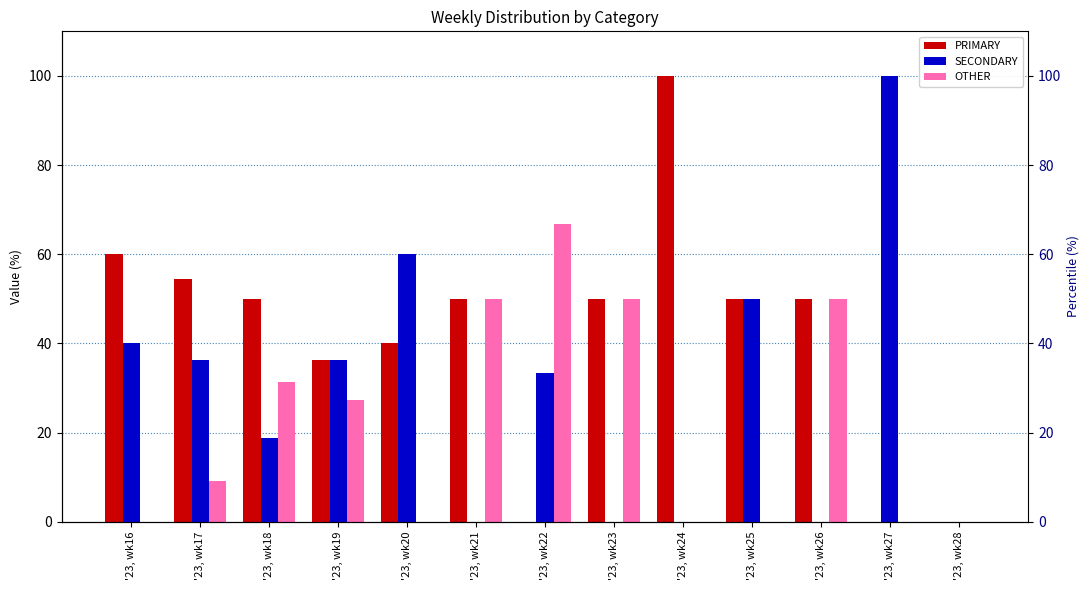

How many groups of bars are there?

13